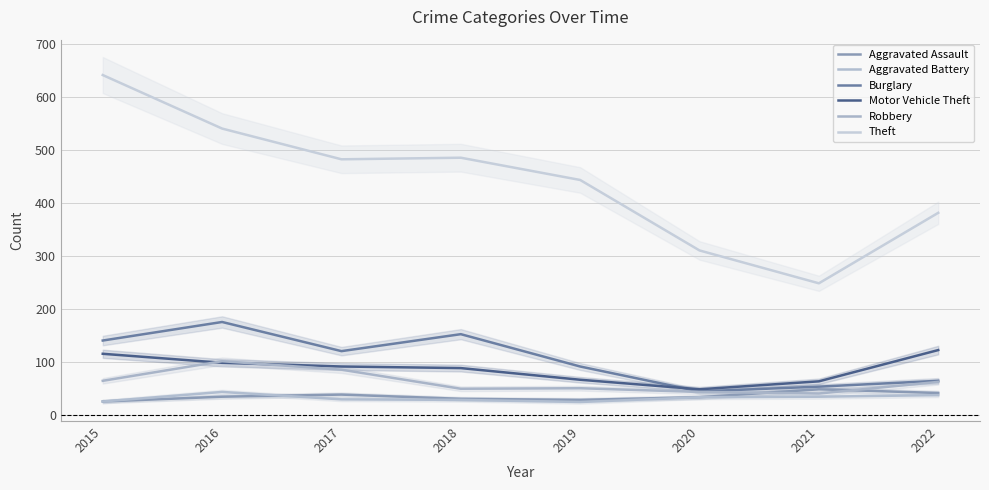

What is the spread (max minus min) of values at 2018?

457